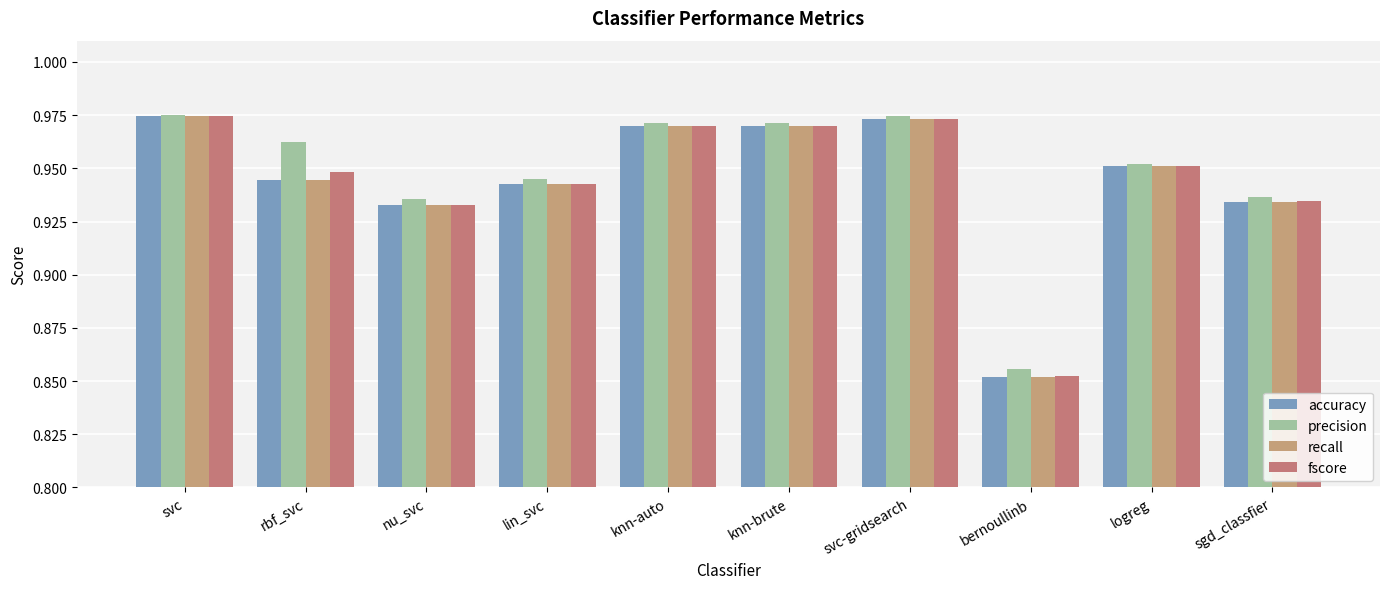

What is the sum of all recall values?

9.4